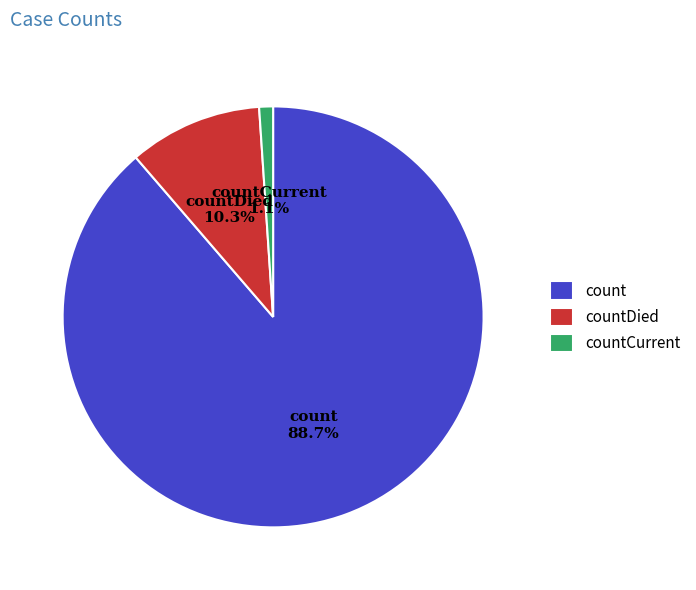

True or false: countDied accounts for 5% of the total.

False